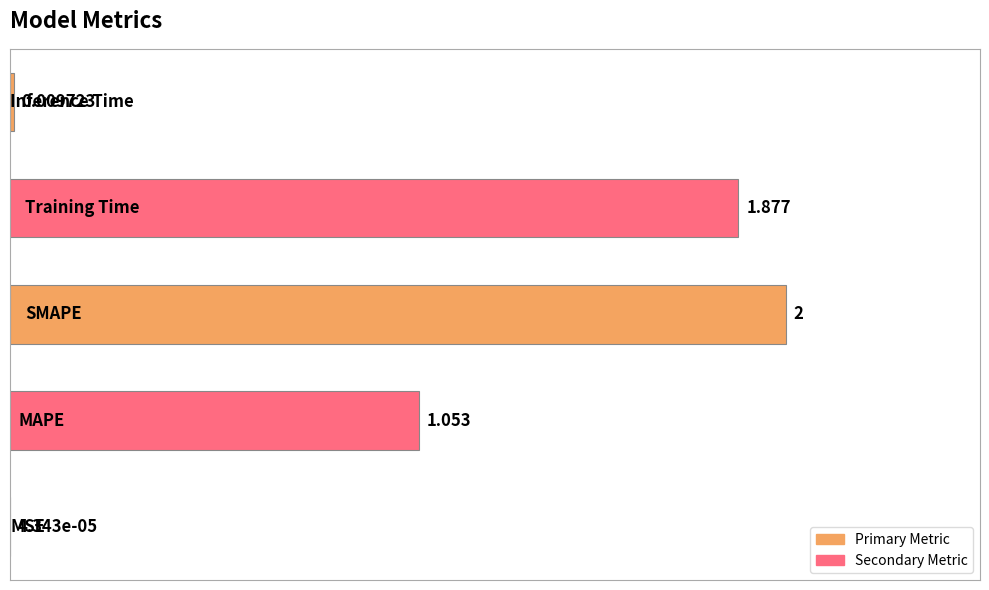

What is the greatest value displayed?

2.0